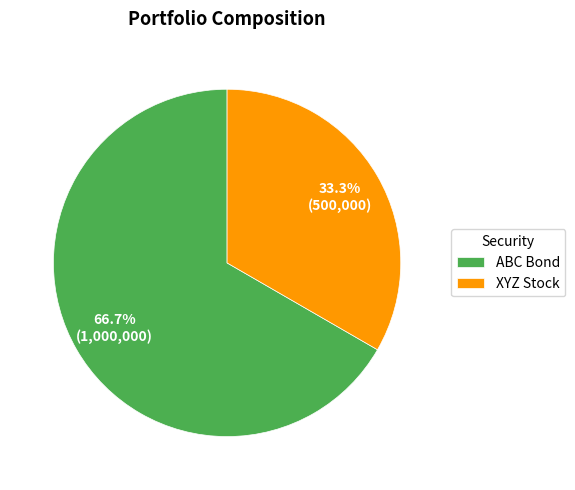

Which has a higher value, XYZ Stock or ABC Bond?

ABC Bond